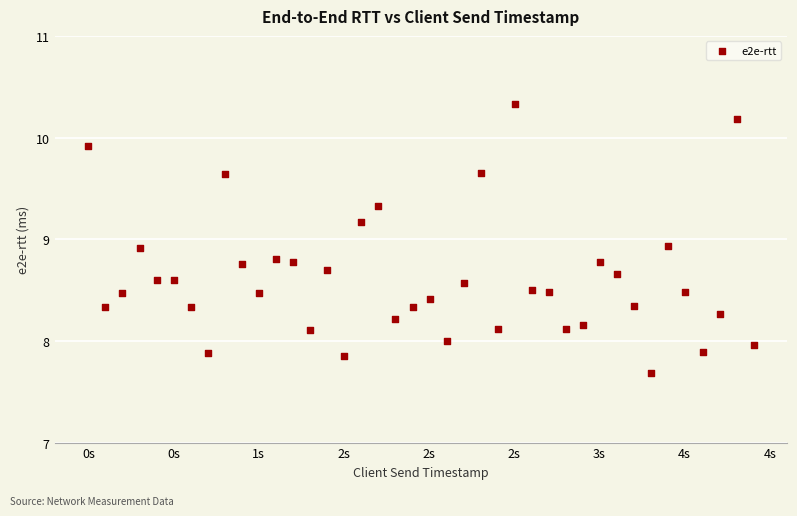

What is the range of Y values (max minus min)?

2.6